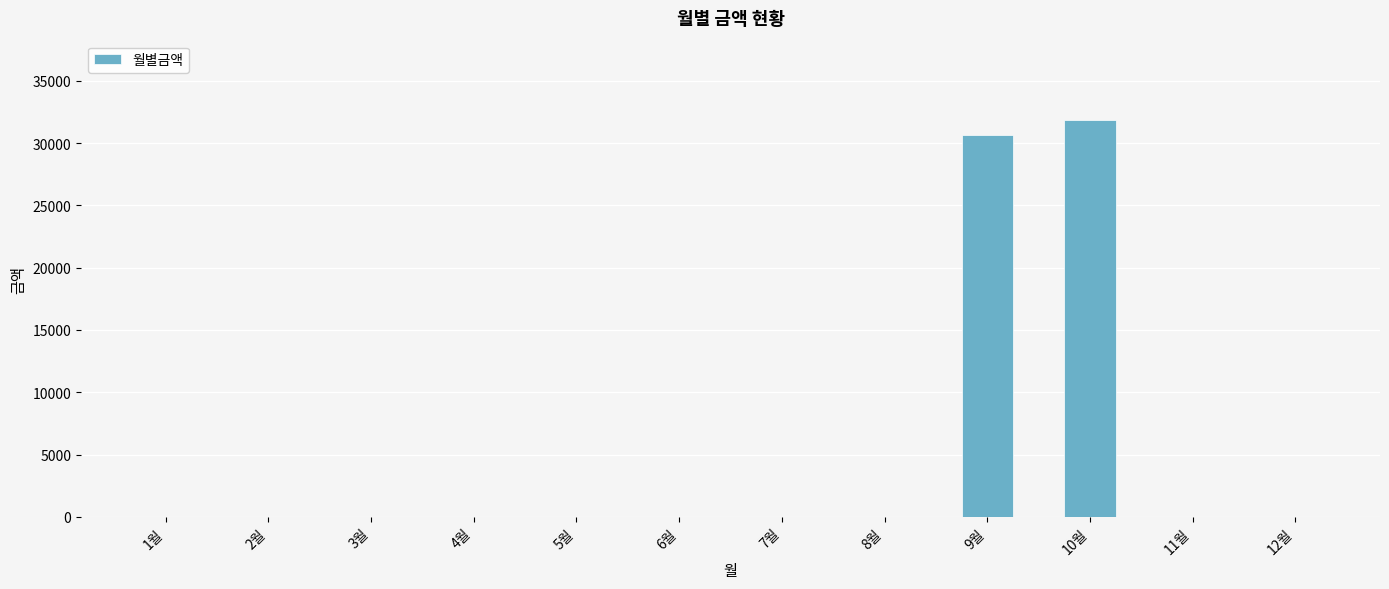

Reading right to left, extract all data points from this chart.

12월=0	11월=0	10월=31850	9월=30680	8월=0	7월=0	6월=0	5월=0	4월=0	3월=0	2월=0	1월=0